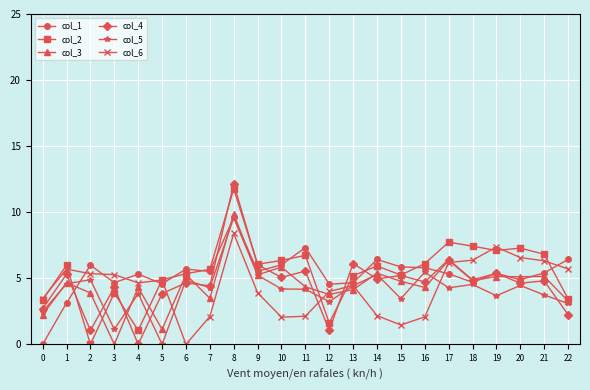

Does the chart have visible grid lines?

Yes